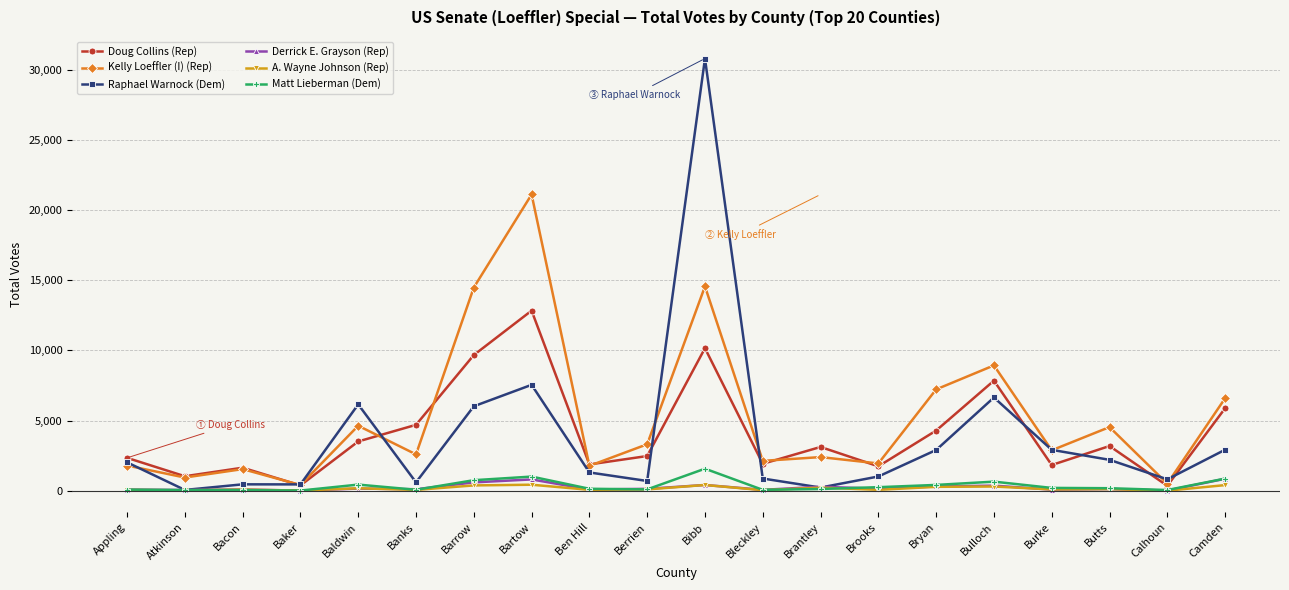

What is the difference between the highest and lowest values at Barrow?

14094